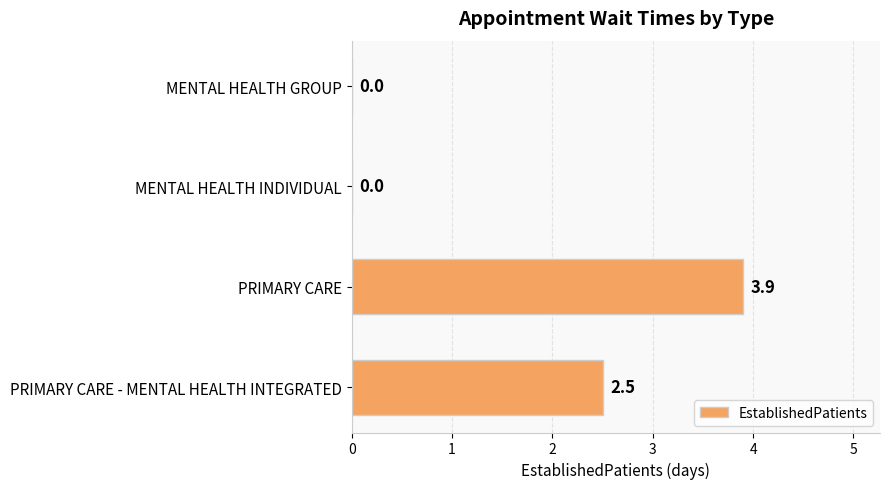

What is the change in value from PRIMARY CARE to PRIMARY CARE - MENTAL HEALTH INTEGRATED?

-1.4